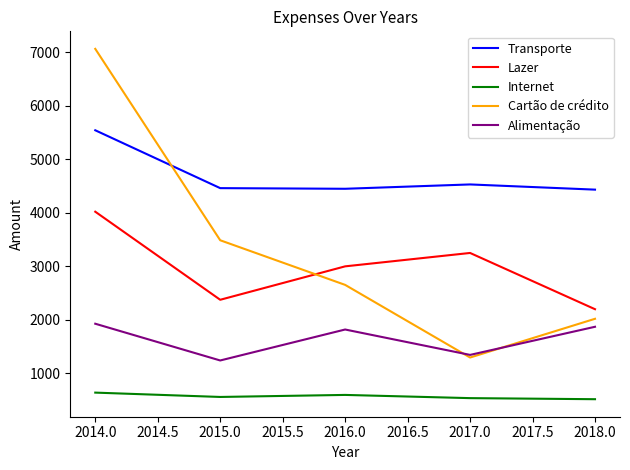

Between 2016.0 and 2017.0, which series saw the biggest shift?

Cartão de crédito